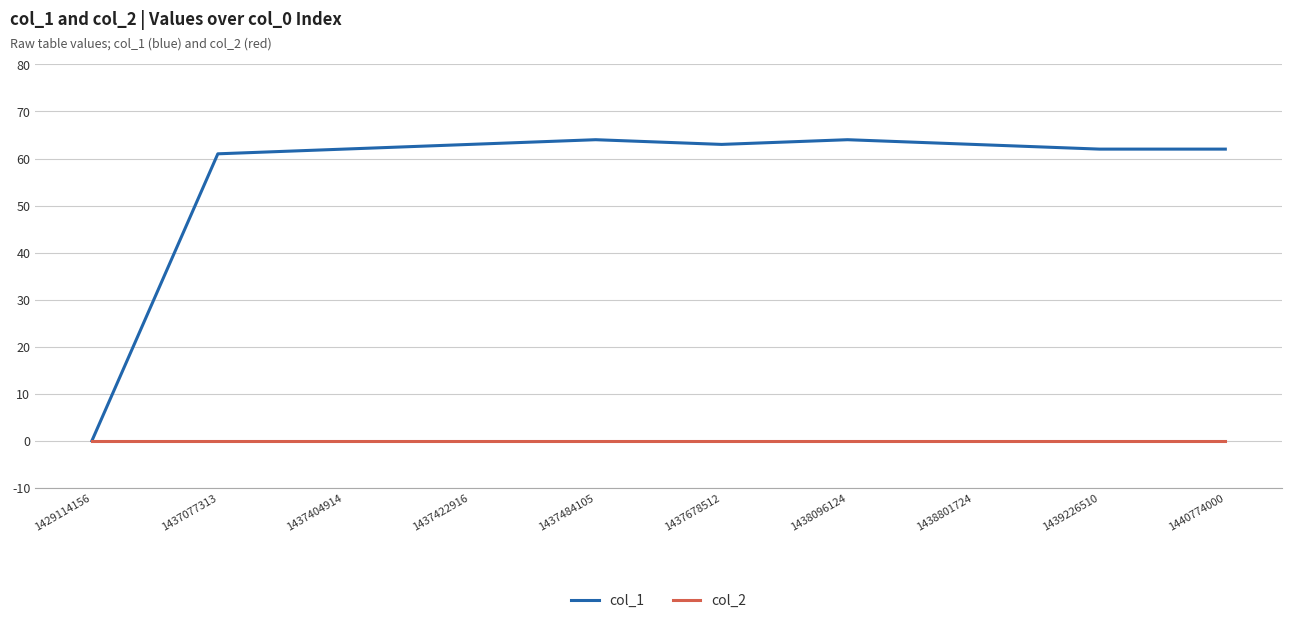

At how many categories does at least one series exceed 52?

9